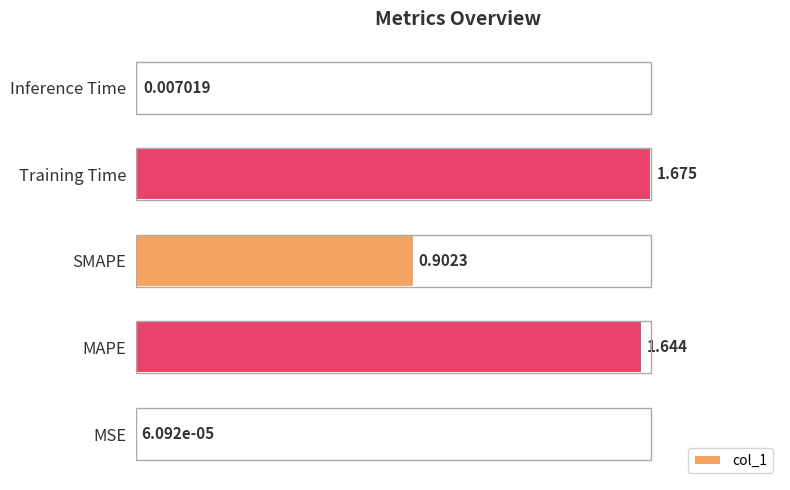

Which category has the highest value across all series?

Training Time